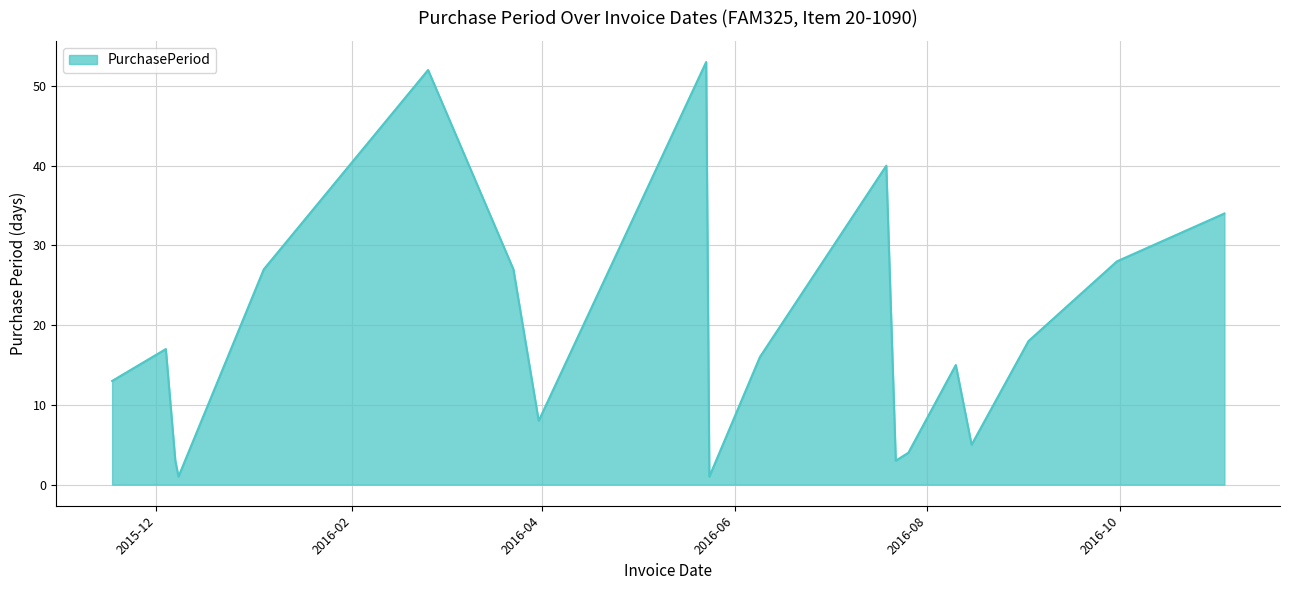

What is the difference between the maximum and minimum values?

52